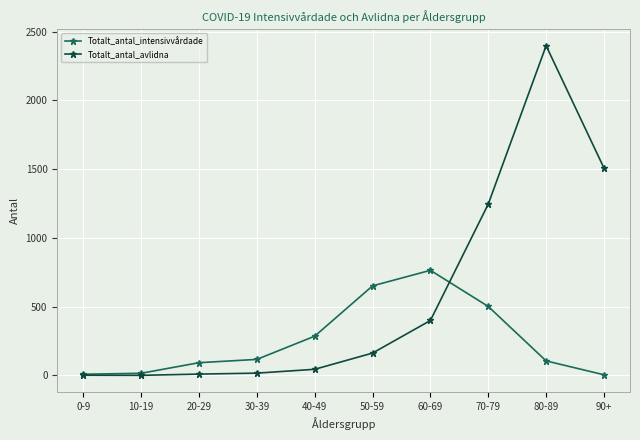

List the series in order of their overall mean, highest first.

Totalt_antal_avlidna, Totalt_antal_intensivvårdade